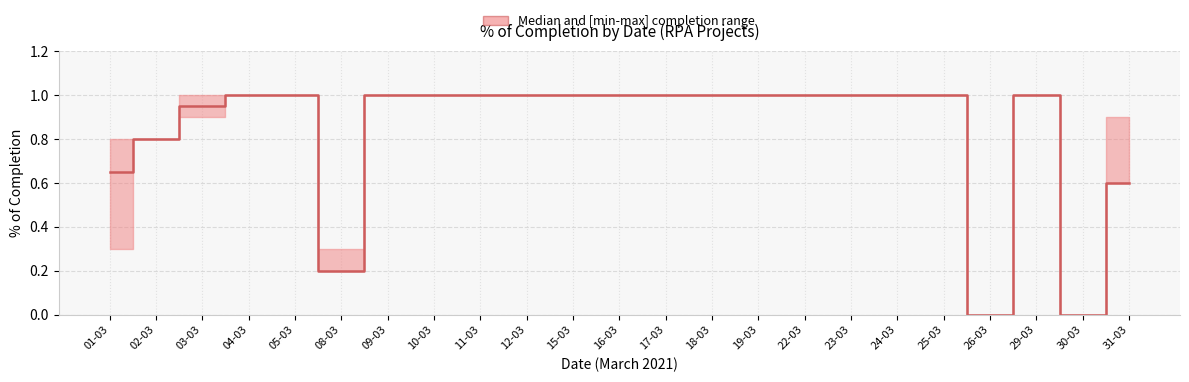

Approximately how many times larger is the value at 11-03 compared to 25-03?

1.0